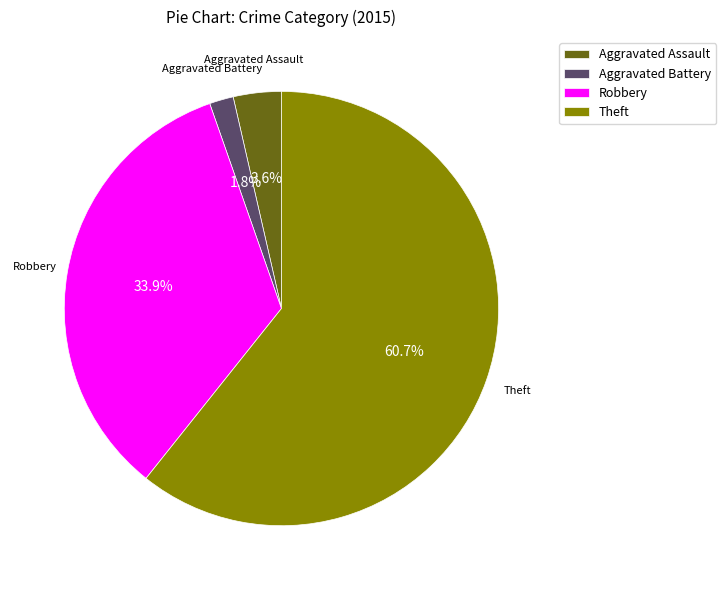

What is the total percentage of Aggravated Assault and Robbery?

37.5%